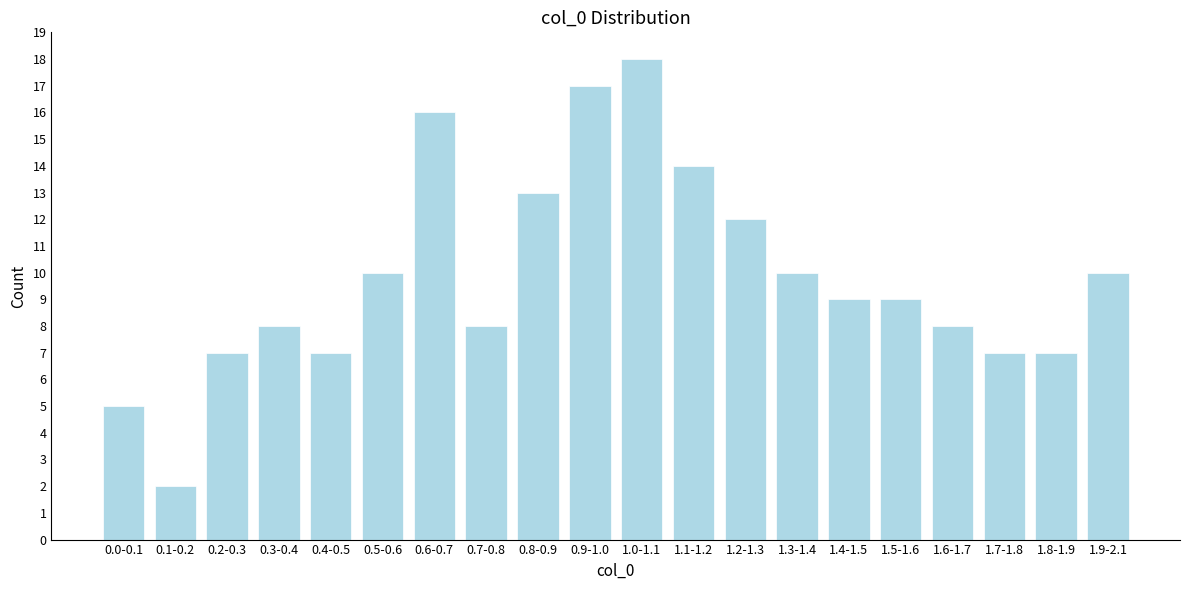

Reading right to left, what are all the values shown in this chart?

10	7	7	8	9	9	10	12	14	18	17	13	8	16	10	7	8	7	2	5